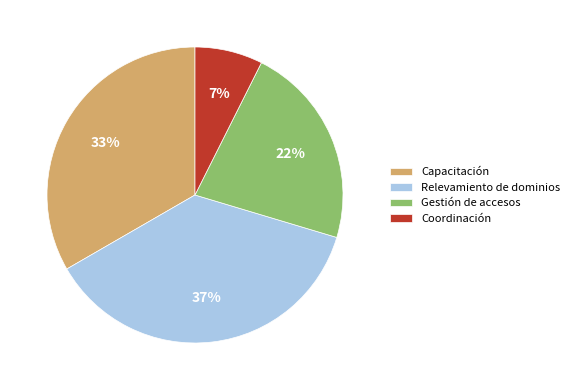

Which has a higher value, Coordinación or Relevamiento de dominios?

Relevamiento de dominios